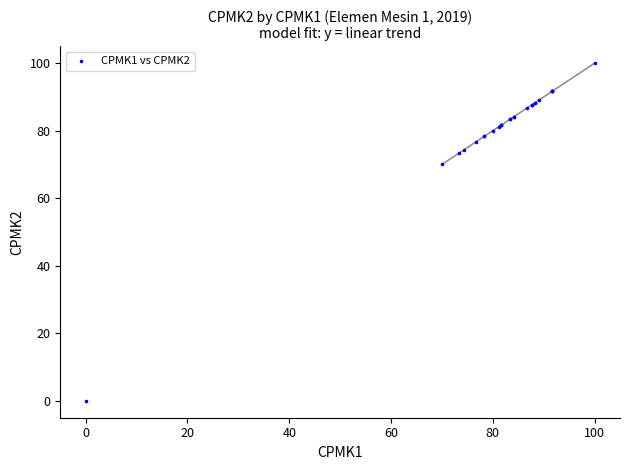

What Y value in the scatter plot is closest to 50?

70.0